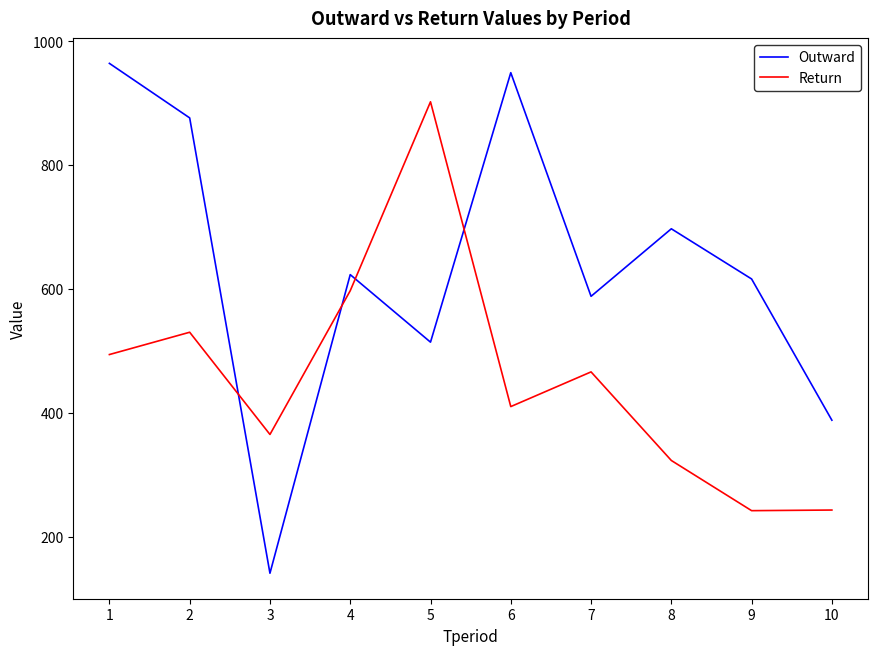

How many interior local valleys does the Outward series have?

3